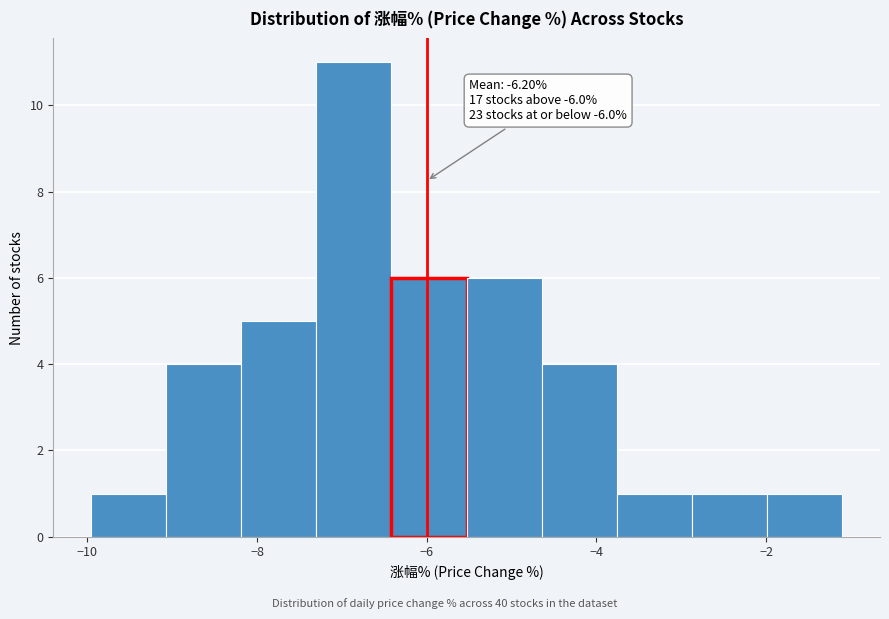

Which range on the x-axis has the tallest bar?

-7.4 to -6.4